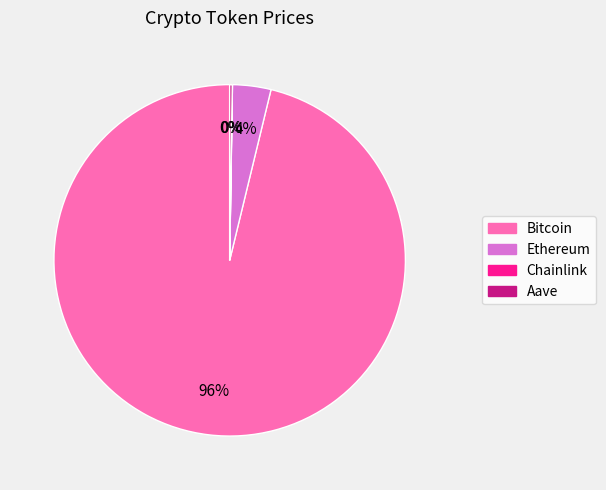

To the nearest percent, what is the difference between the largest and smallest slice percentages?

96%